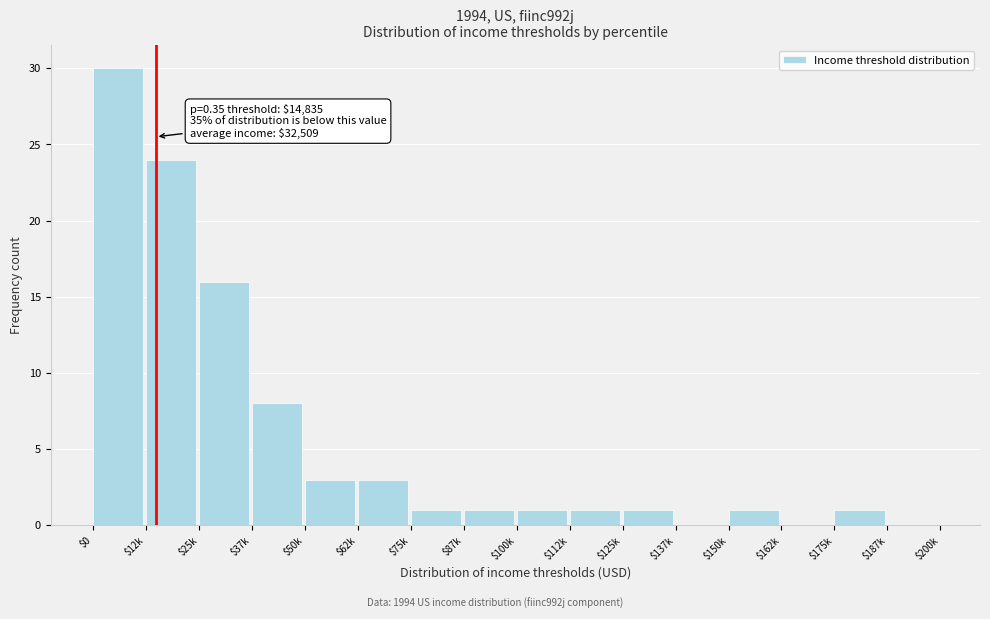

True or false: the data shows 24 at $12k.

True